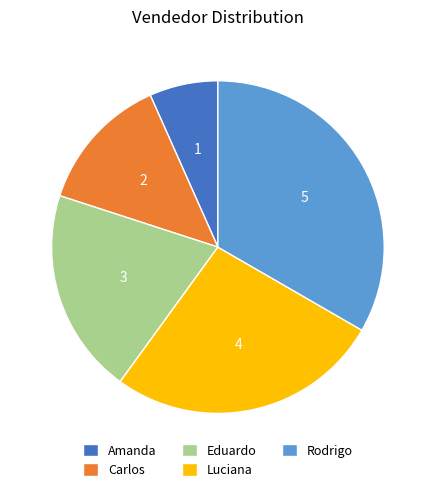

Is it true that Luciana is 32% of the pie?

False